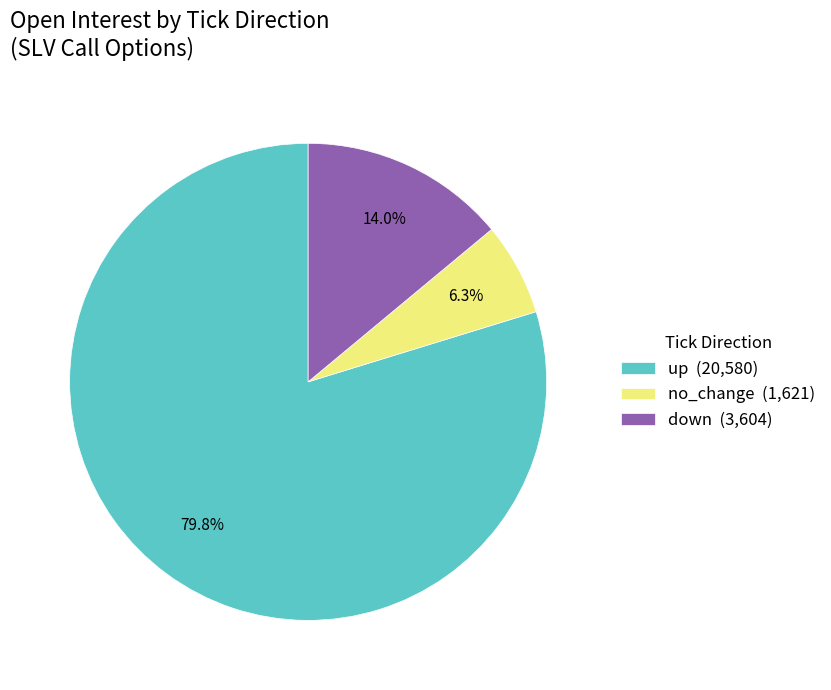

To the nearest percent, what is the combined percentage of down and no_change?

20%